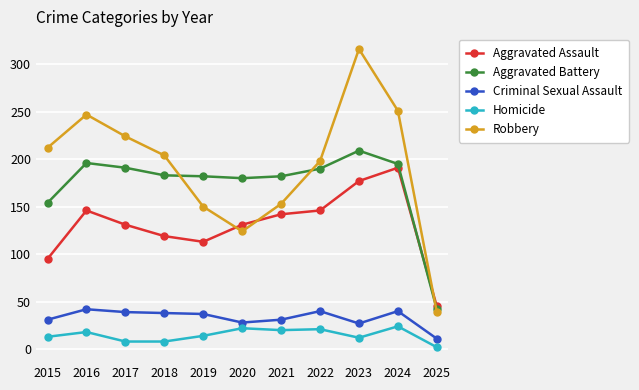

Rank the series at 2023 from lowest to highest value.

Homicide, Criminal Sexual Assault, Aggravated Assault, Aggravated Battery, Robbery